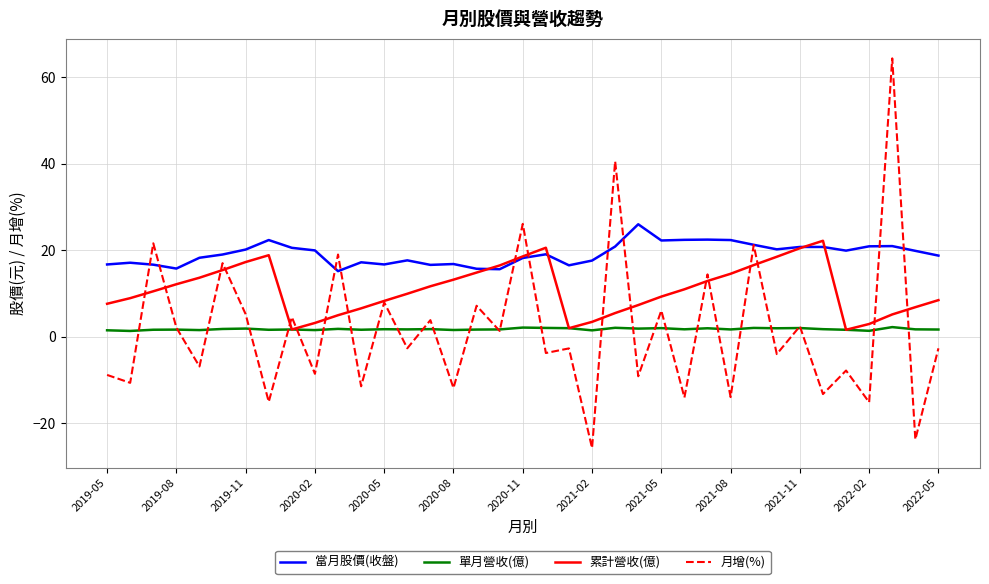

What is the highest value of the 累計營收(億) series?

22.2